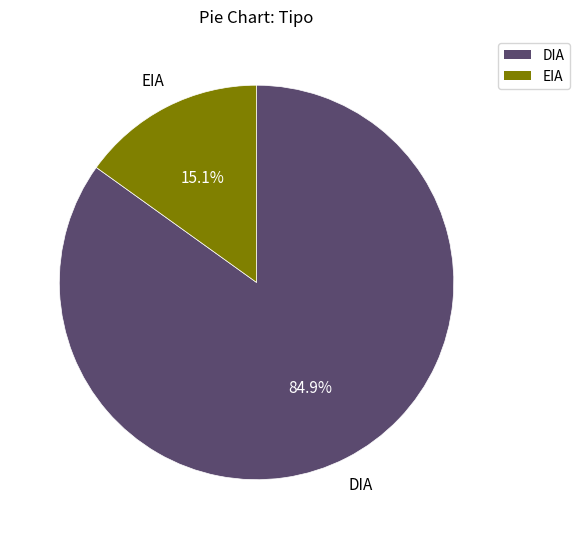

To the nearest percent, what percentage of the pie is DIA?

85%